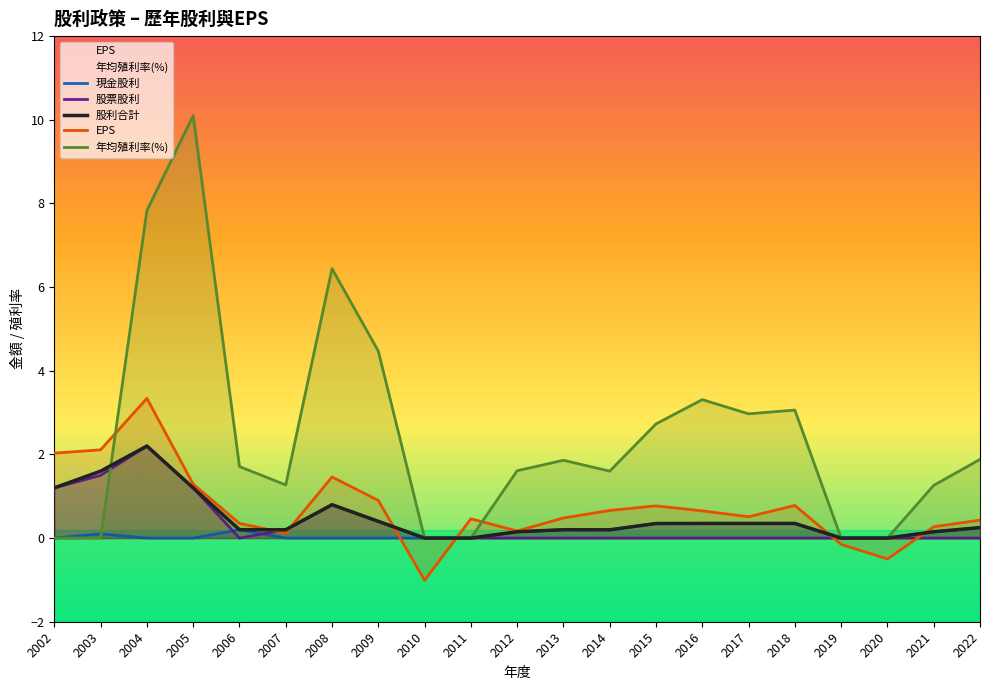

Where does the 年均殖利率(%) series first go above 1?

2004